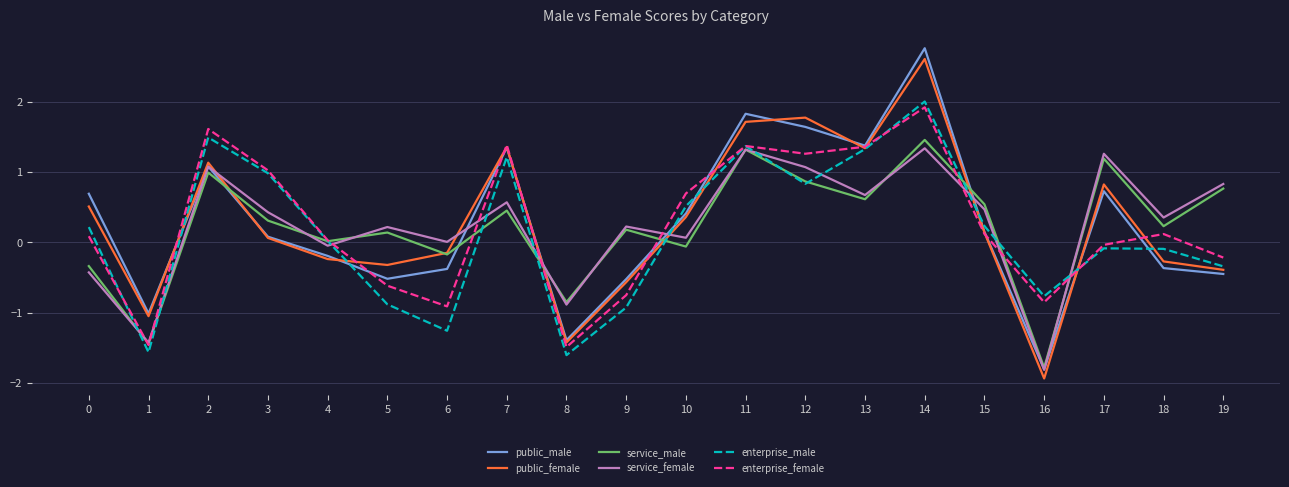

What is the total value across all series at 8?

-7.6